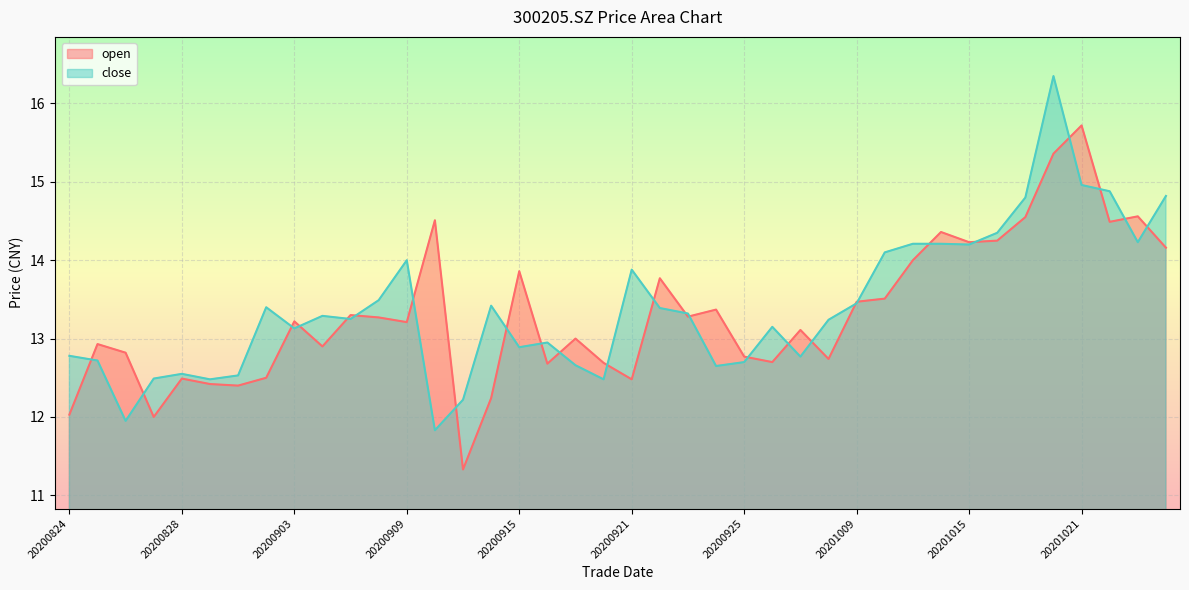

Reading left to right, transcribe all the data shown in this chart.

open: 12.0	12.9	12.8	12.0	12.5	12.4	12.4	12.5	13.2	12.9	13.3	13.3	13.2	14.5	11.3	12.2	13.9	12.7	13.0	12.7	12.5	13.8	13.3	13.4	12.8	12.7	13.1	12.7	13.5	13.5	14.0	14.4	14.2	14.2	14.6	15.4	15.7	14.5	14.6	14.2
close: 12.8	12.7	11.9	12.5	12.6	12.5	12.5	13.4	13.1	13.3	13.2	13.5	14.0	11.8	12.2	13.4	12.9	12.9	12.7	12.5	13.9	13.4	13.3	12.7	12.7	13.2	12.8	13.2	13.4	14.1	14.2	14.2	14.2	14.3	14.8	16.4	15.0	14.9	14.2	14.8